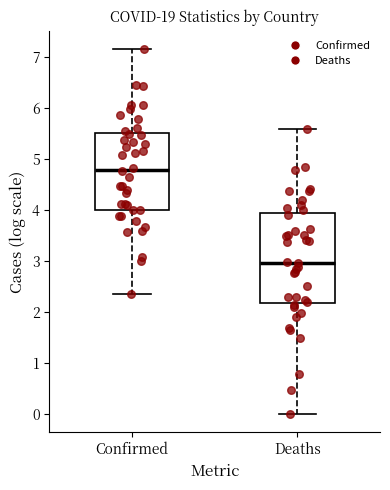

Comparing the boxes themselves (not the whiskers), which one is the tallest?

Deaths